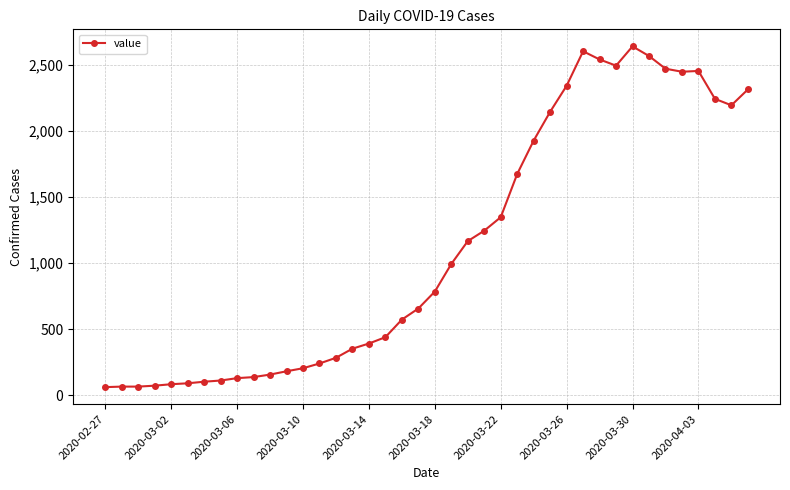

How many data points does each series have?

40